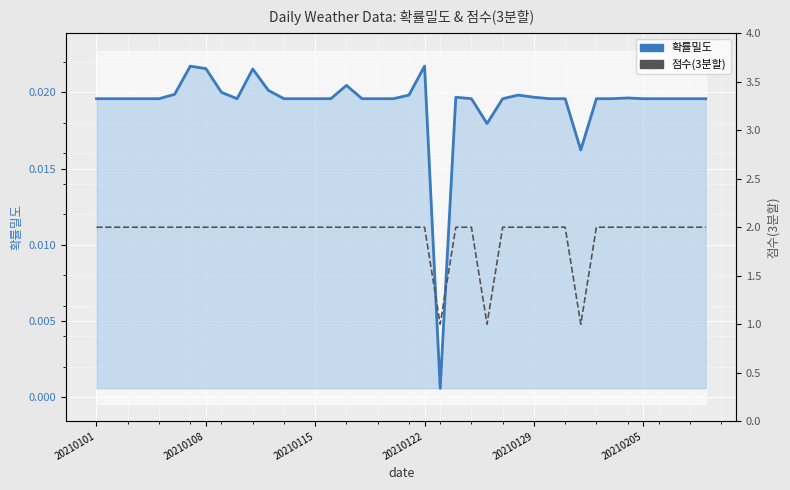

The value of 점수(3분할) at 20210122 is 2.0. True or false?

True